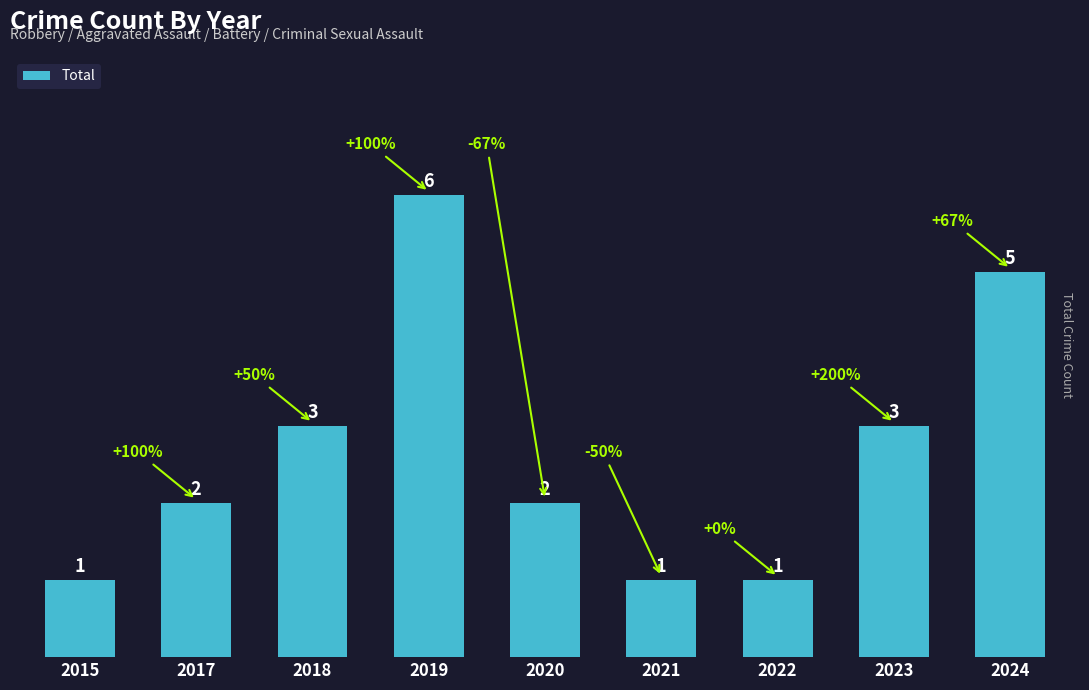

Count the number of data series in this chart.

1